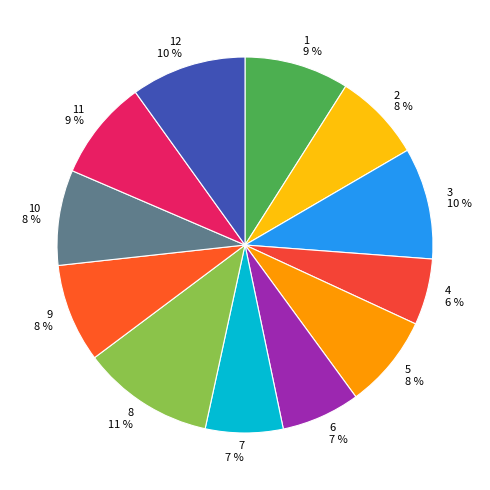

What percentage is the 4 slice, to the nearest percent?

6%